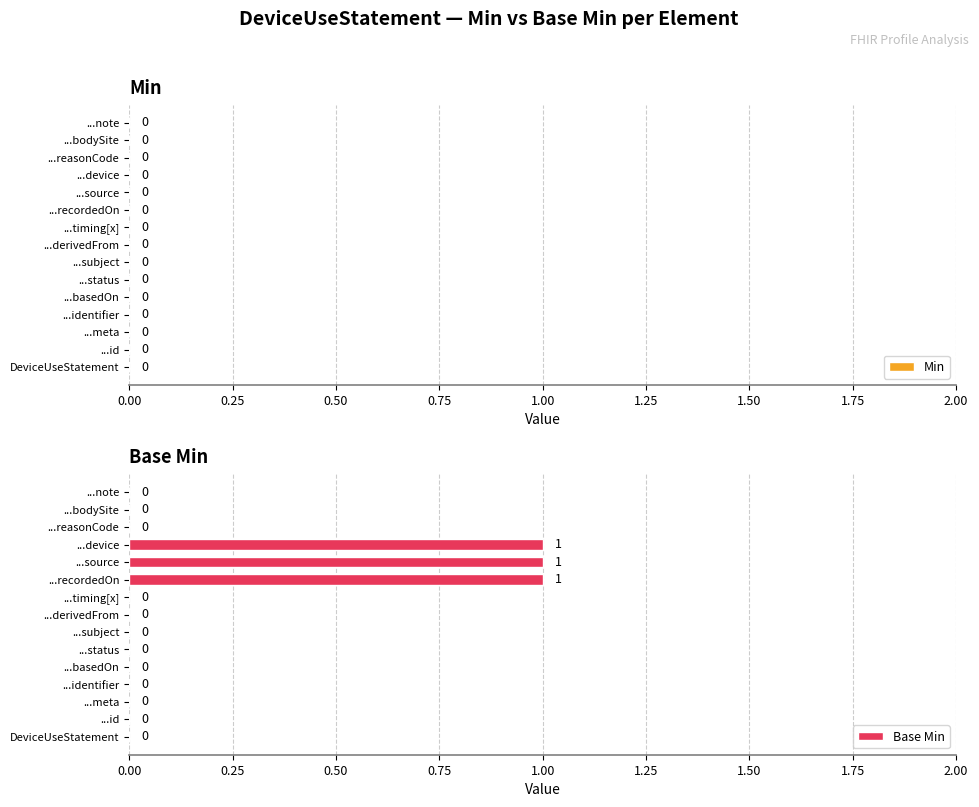

How many data points does each series have?

15